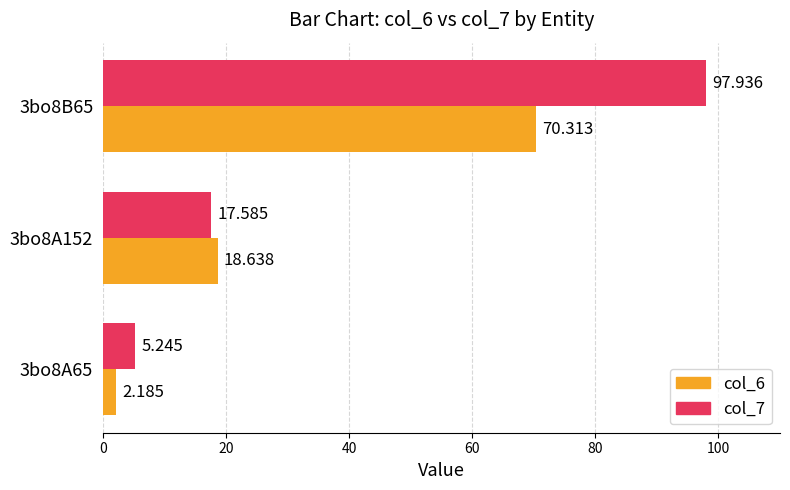

Is the value of col_6 at 3bo8A152 greater than the value of col_7 at 3bo8A152?

Yes